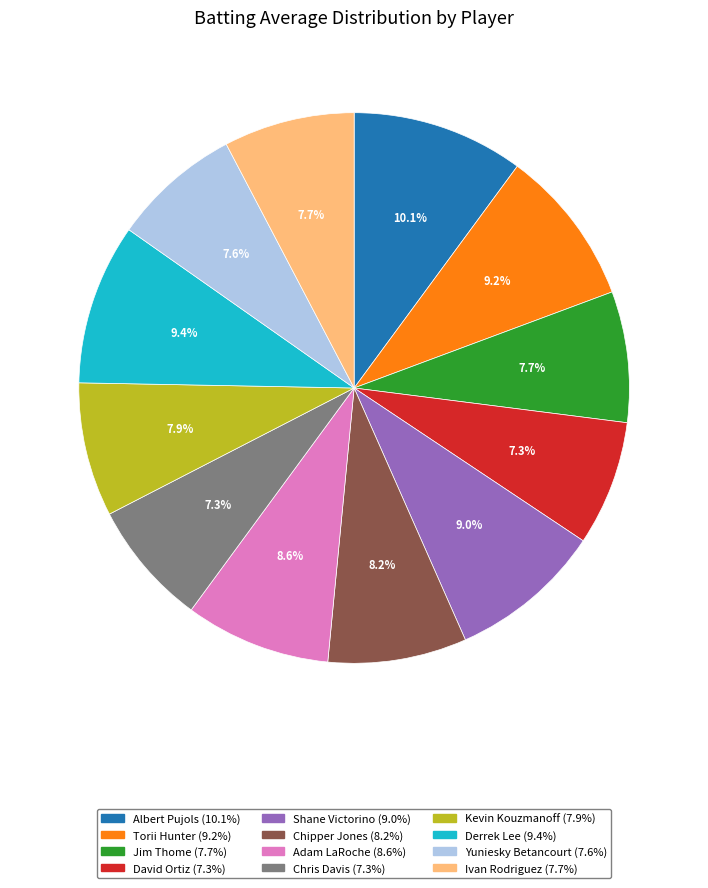

Is there any slice that represents more than half of the pie?

No